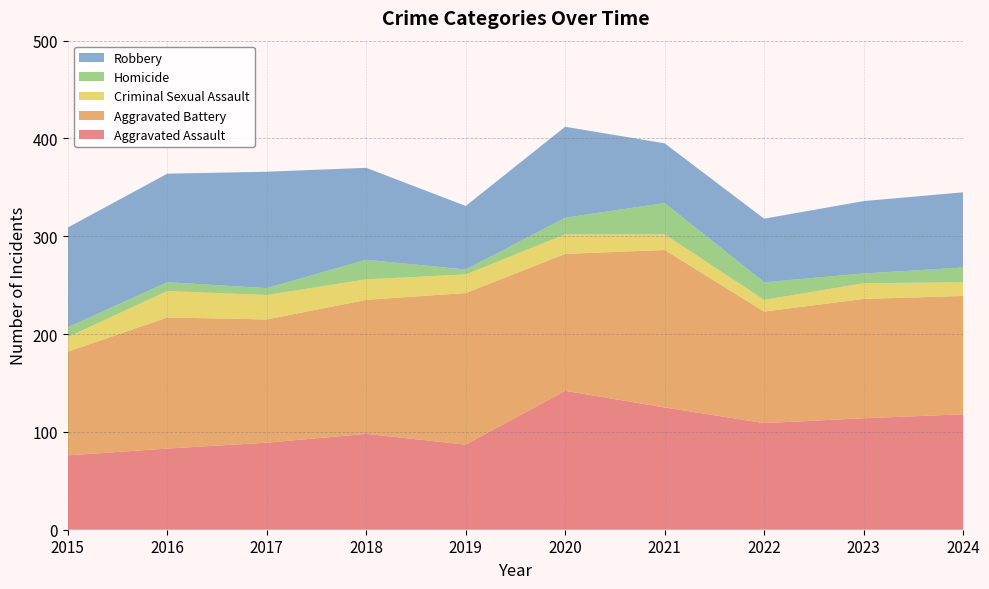

Reading left to right, transcribe all the data shown in this chart.

Aggravated Assault: 76	83	89	98	87	142	125	109	114	118
Aggravated Battery: 106	134	126	137	155	140	161	114	122	121
Criminal Sexual Assault: 15	27	25	21	19	20	16	12	16	14
Homicide: 10	9	7	20	5	17	32	18	10	15
Robbery: 102	111	119	94	65	93	61	65	74	77